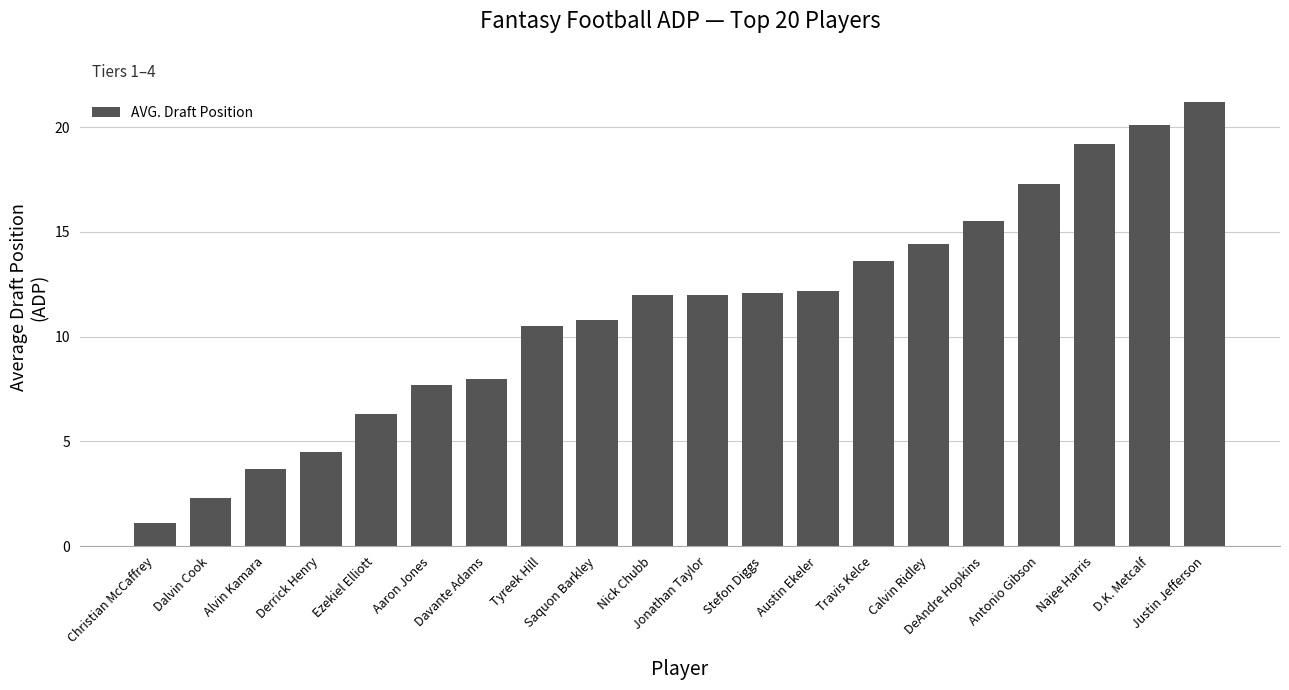

What is the average value?

11.2